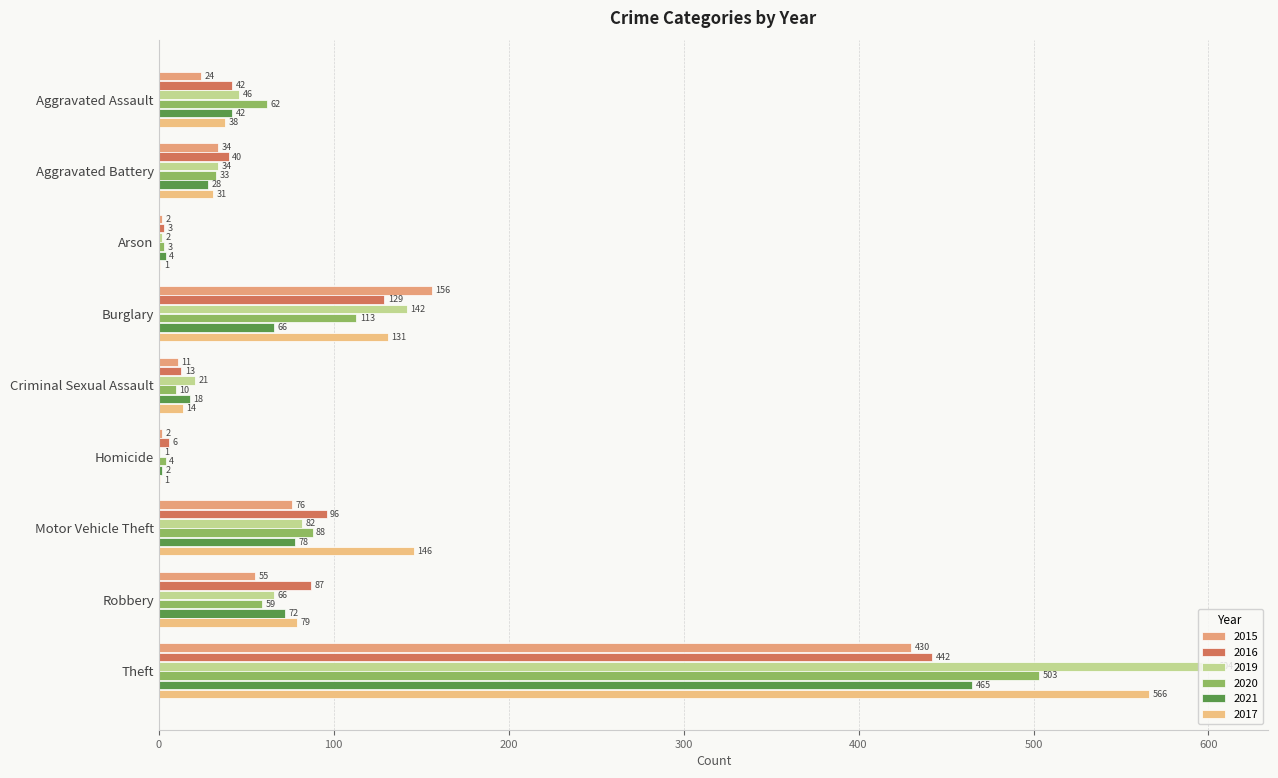

Reading left to right, what are all the values shown in this chart?

2015: 24	34	2	156	11	2	76	55	430
2016: 42	40	3	129	13	6	96	87	442
2019: 46	34	2	142	21	1	82	66	604
2020: 62	33	3	113	10	4	88	59	503
2021: 42	28	4	66	18	2	78	72	465
2017: 38	31	1	131	14	1	146	79	566